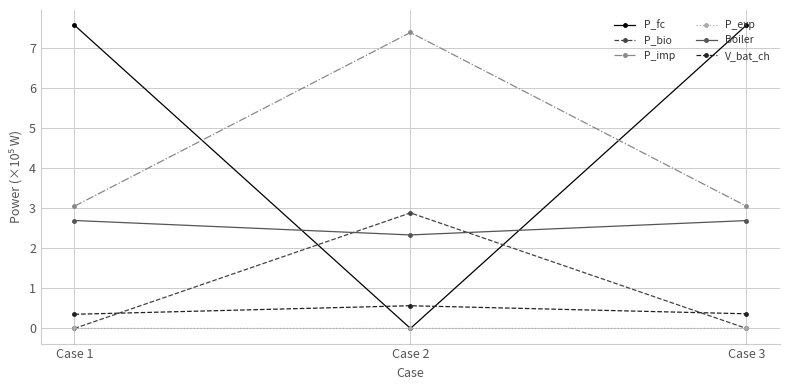

Which series has the widest spread of values?

P_fc